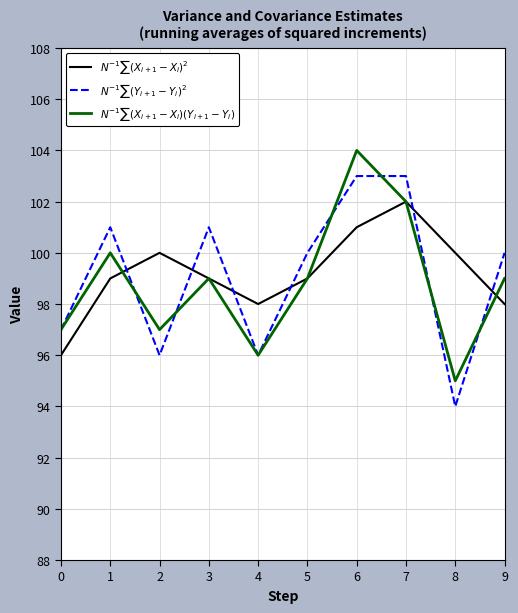

Read the $N^{-1}\sum (X_{i+1}-X_i)^2$ value at 8.

100